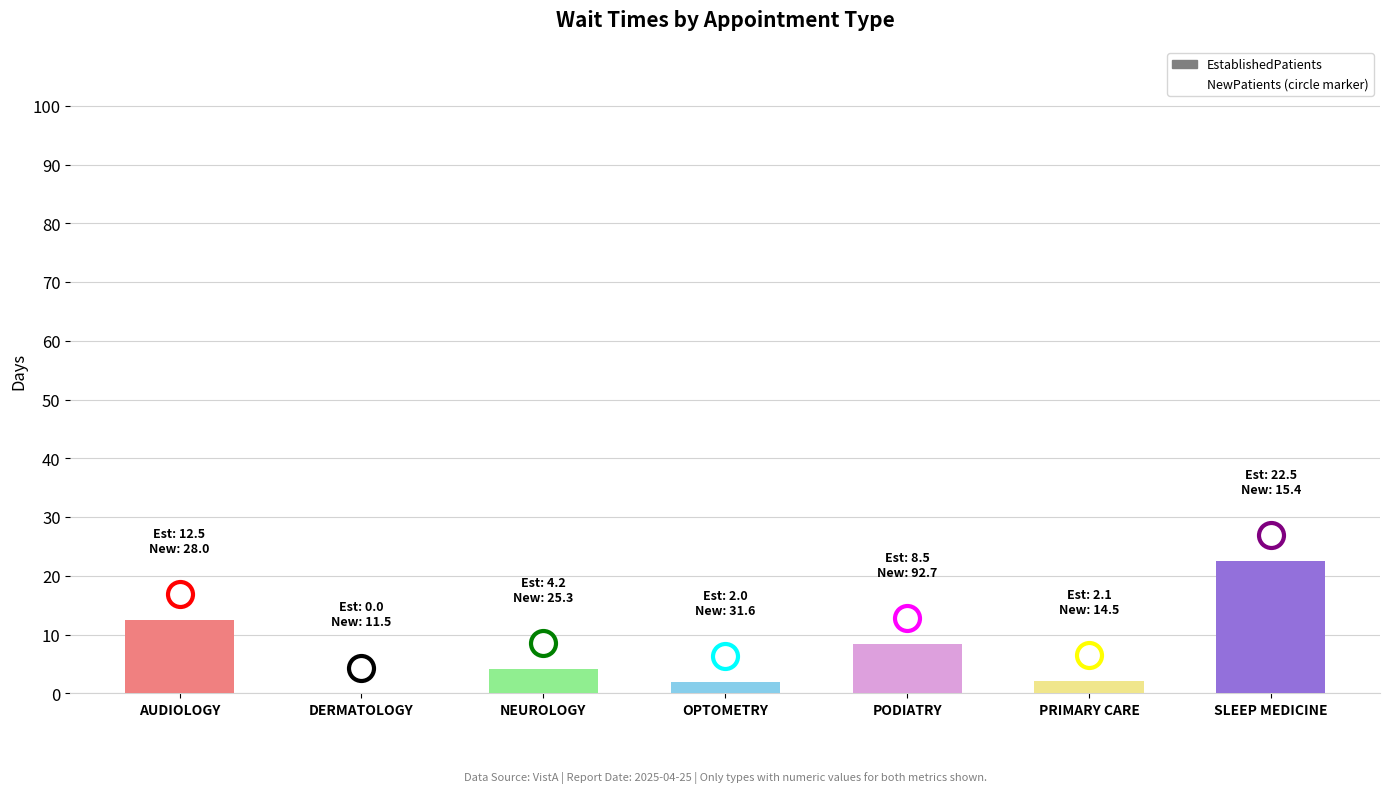

How many data points are above 4?

4